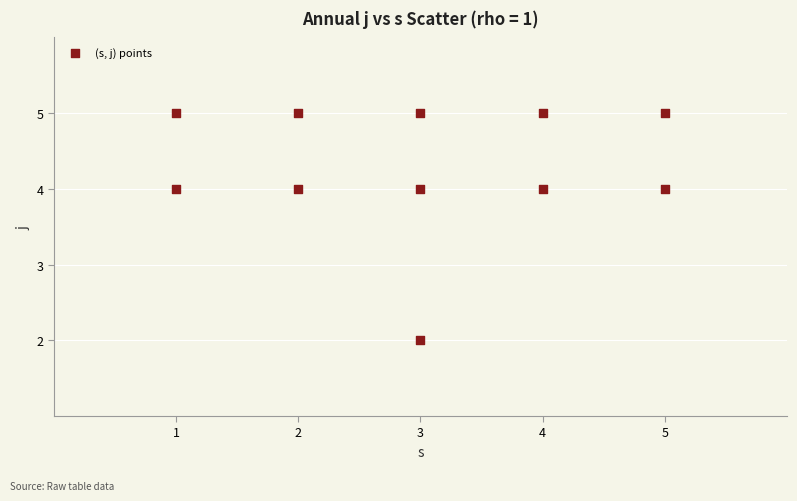

What is the range of X values (max minus min)?

4